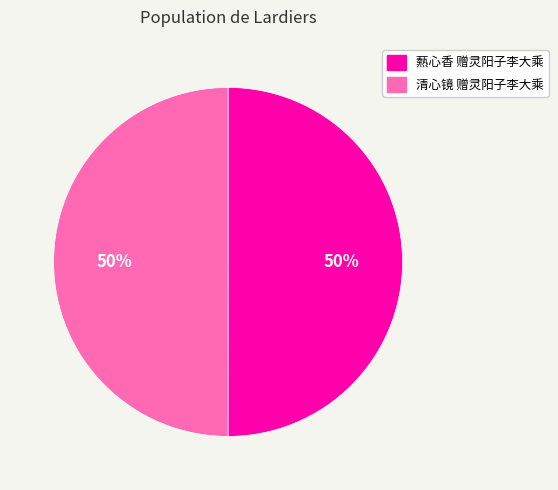

What is the ratio of the value at 清心镜 赠灵阳子李大乘 to the value at 爇心香 赠灵阳子李大乘?

1.0